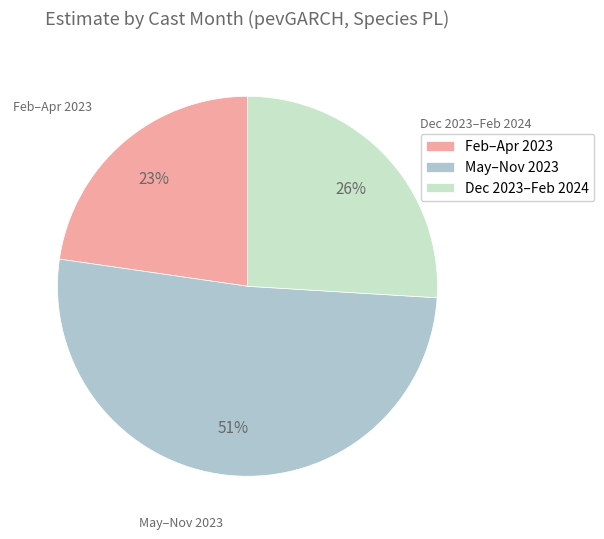

To the nearest percent, what portion does May–Nov 2023 represent?

51%